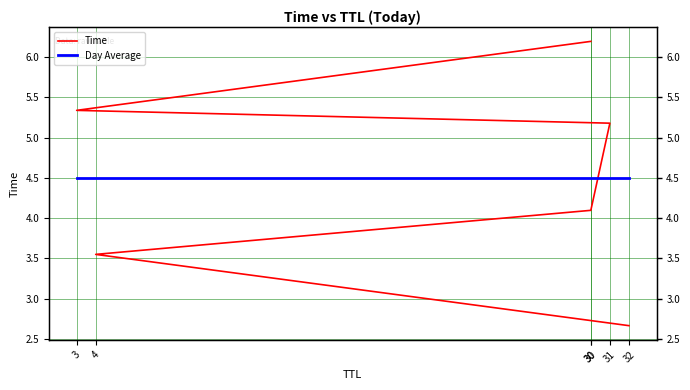

Approximately how many times larger is the value at 3 compared to 31?

1.0